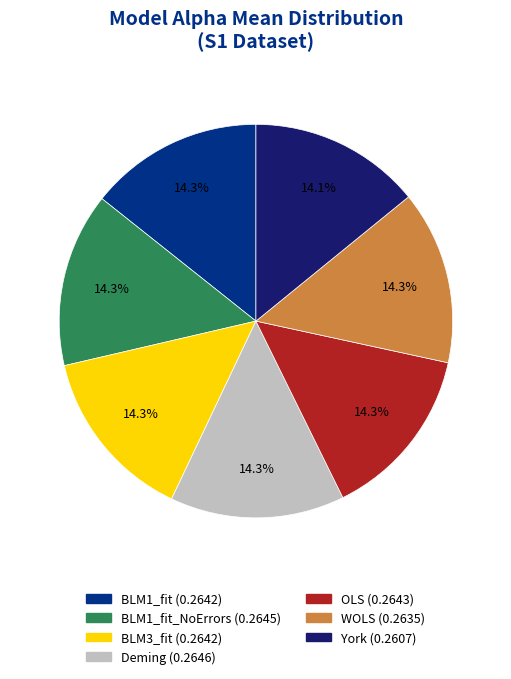

Is there any slice that represents more than half of the pie?

No